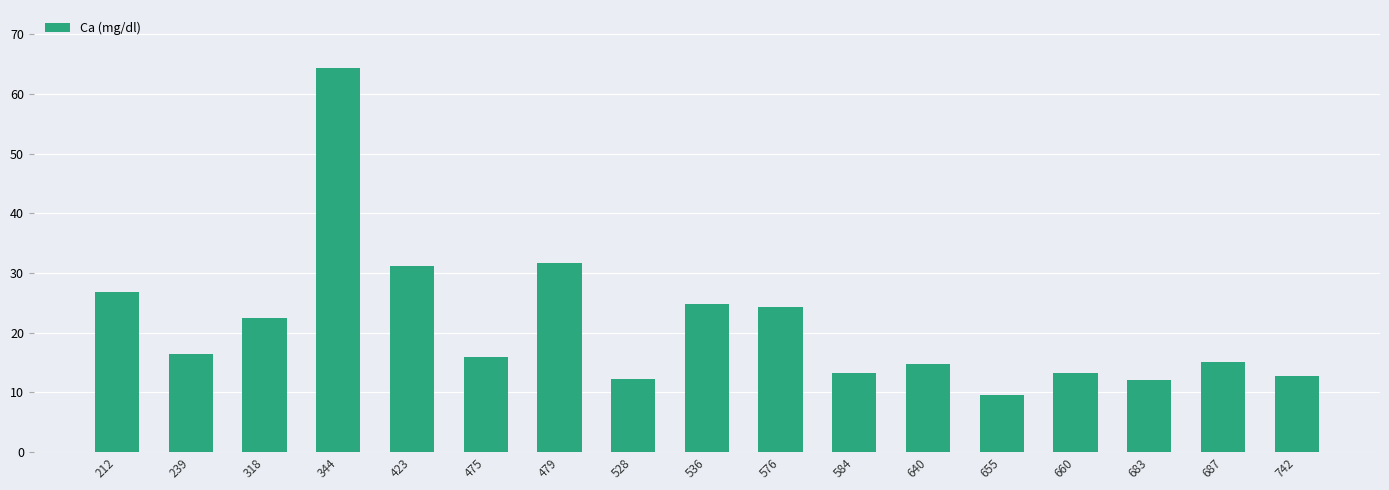

Read the value at 742.

12.7